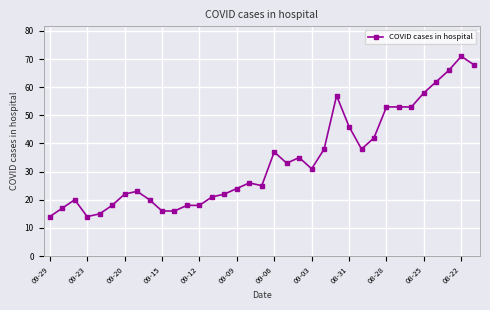

What is the value of the 8th point from the left?

23